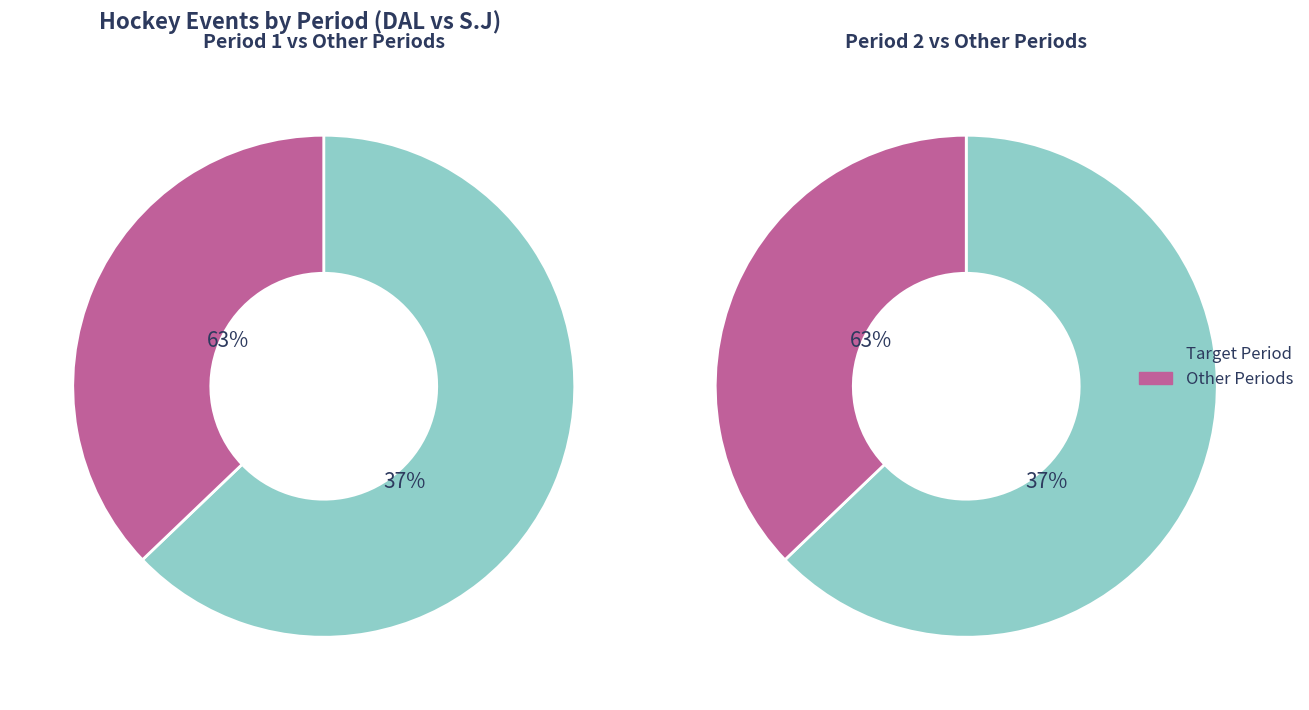

To the nearest percent, what is the combined percentage of Period 1 and Period 3?

63%